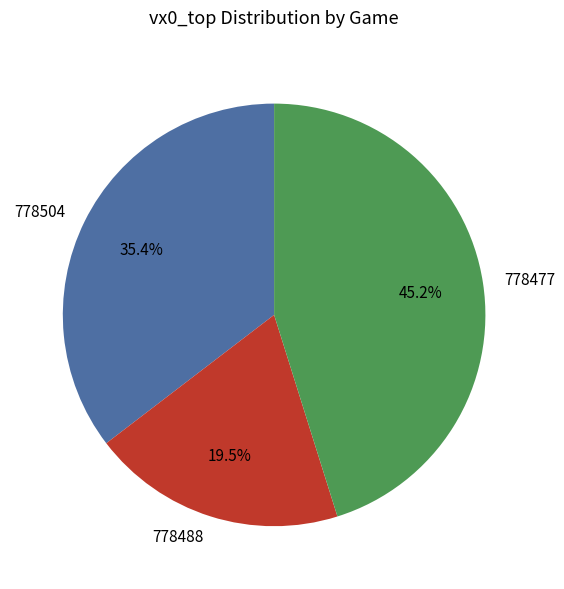

Is 778488 the majority of the pie?

No